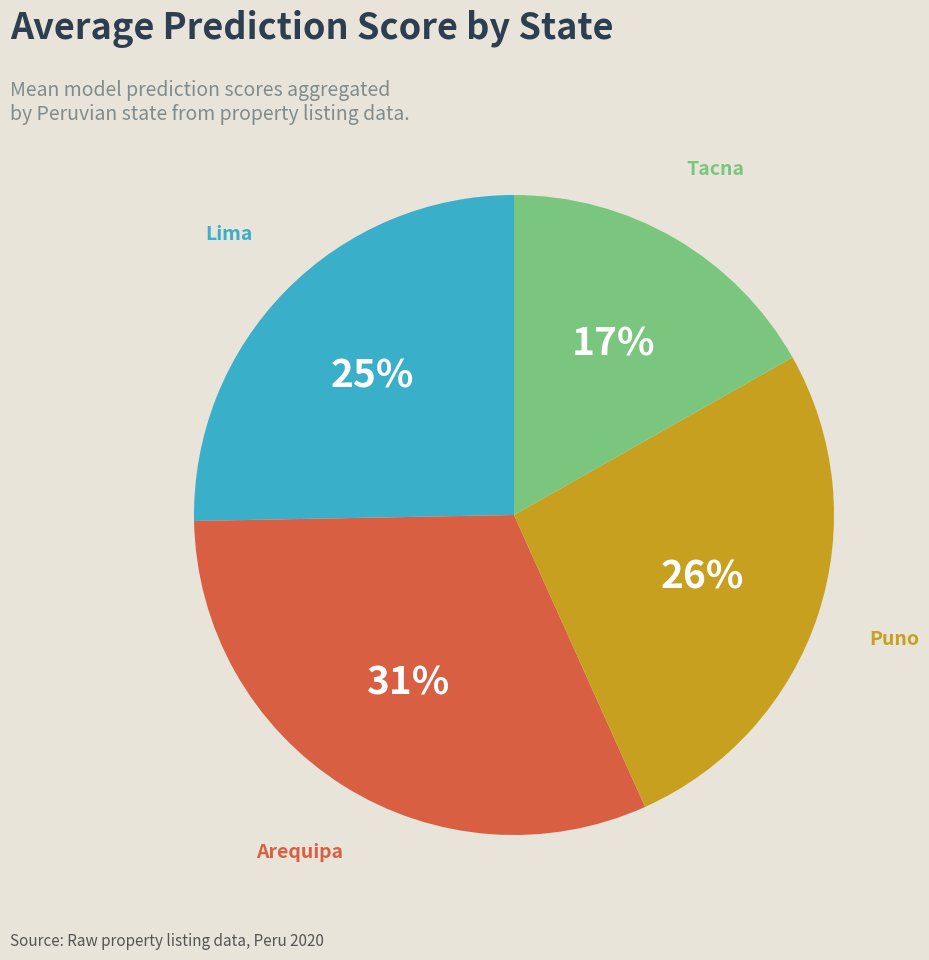

Is there a majority slice in this chart?

No